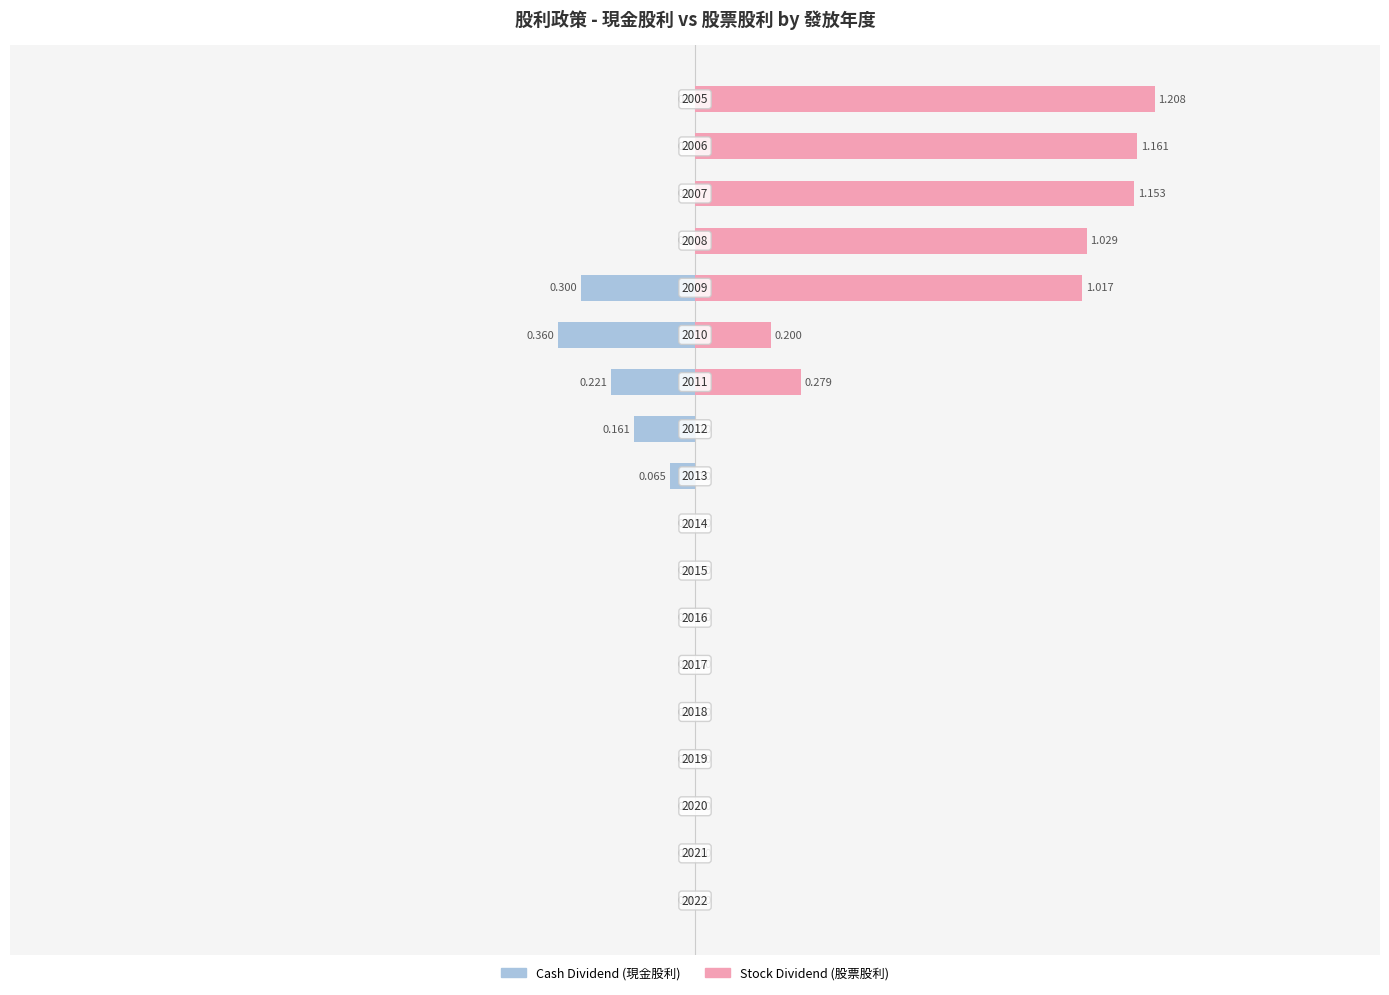

Rank the series by their maximum value, from lowest to highest.

Cash Dividend (元/股), Stock Dividend (元/股)